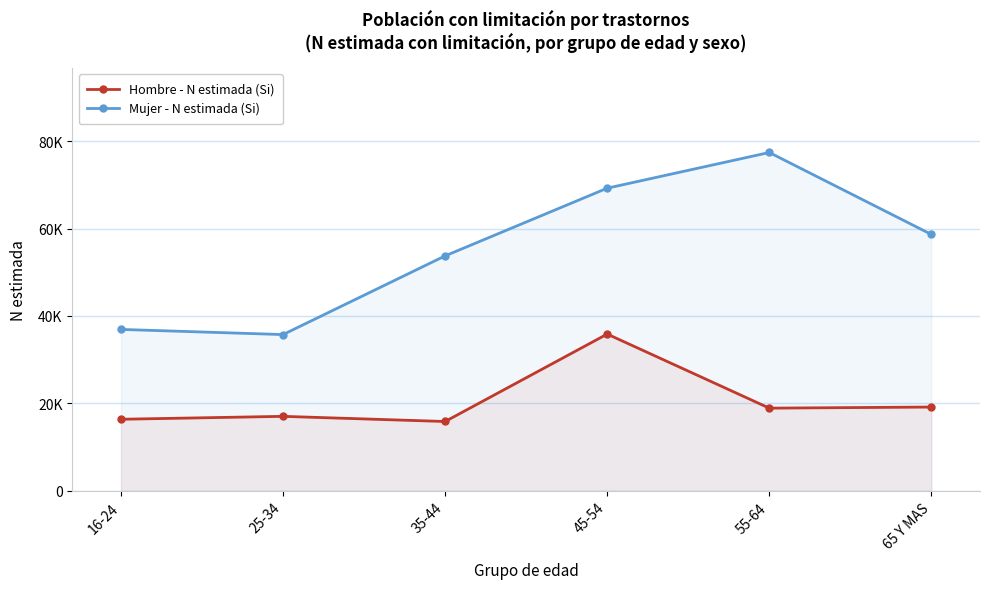

Does the chart display data point markers on the line(s)?

Yes